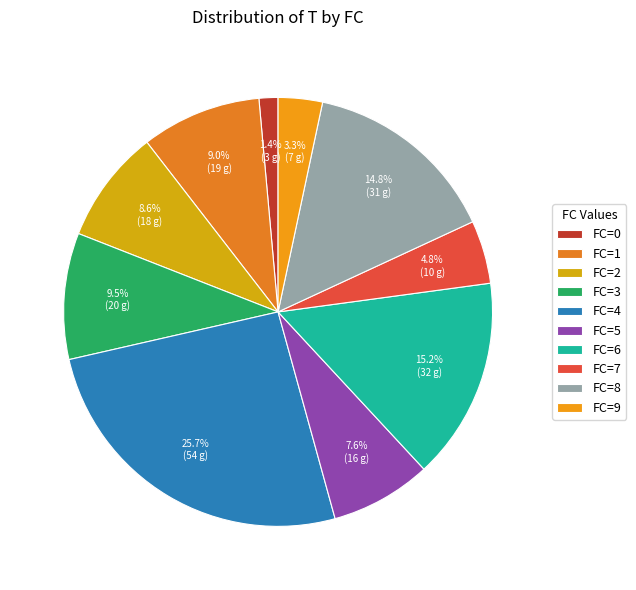

How many segments does this pie chart have?

10